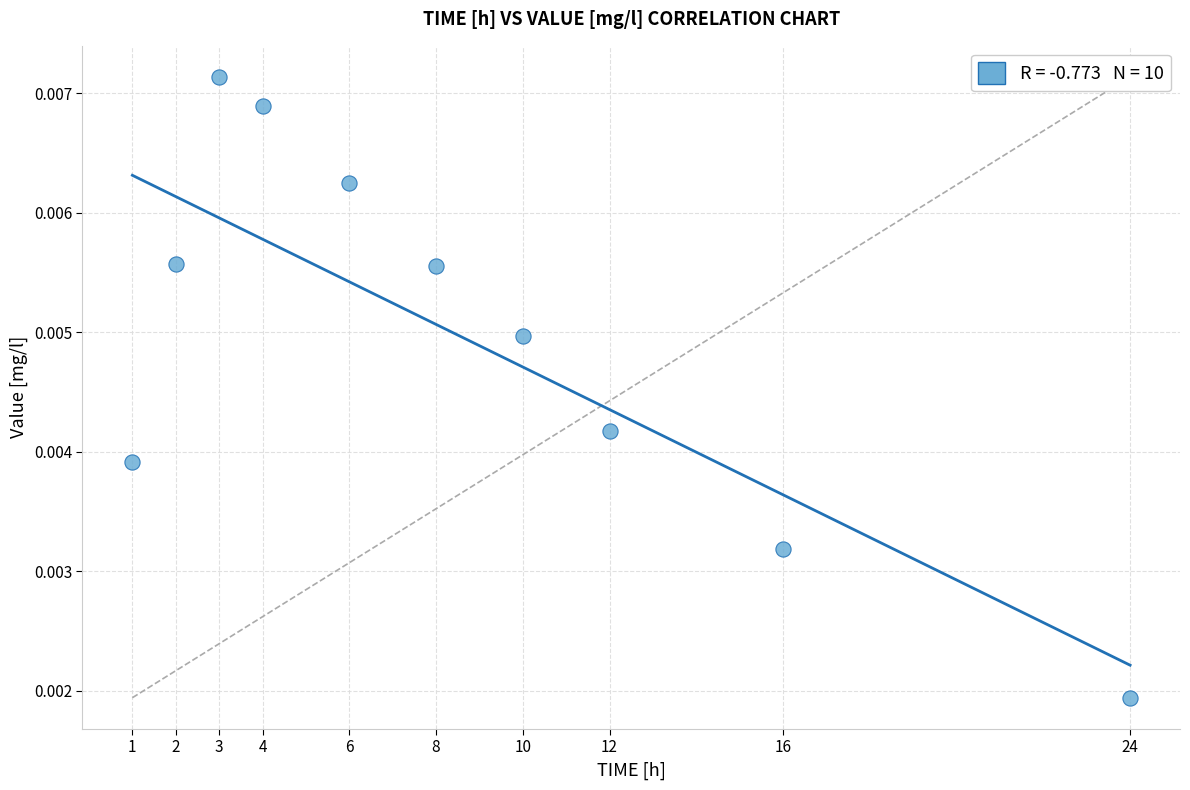

What is the range of X values (max minus min)?

23.0